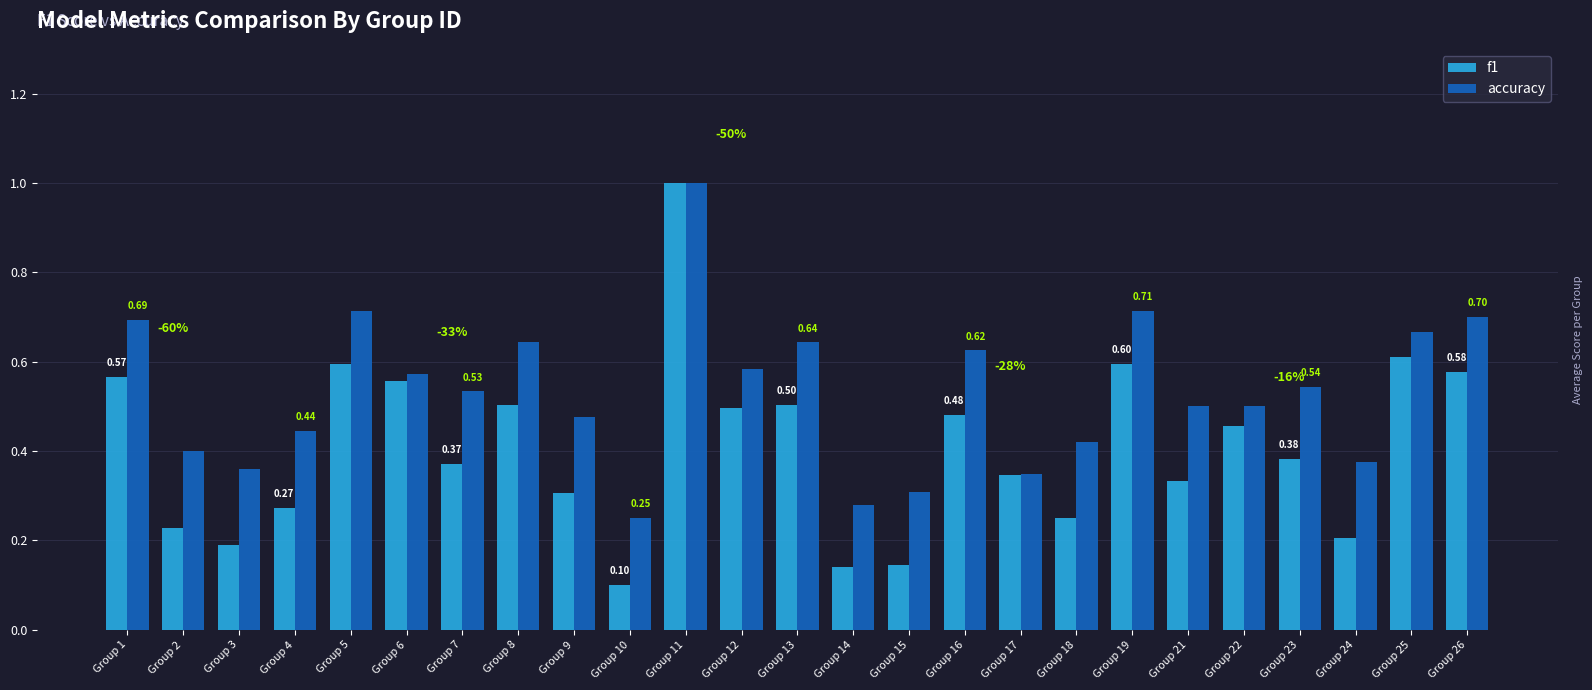

What is the difference between the maximum and minimum values in the f1 series?

0.9